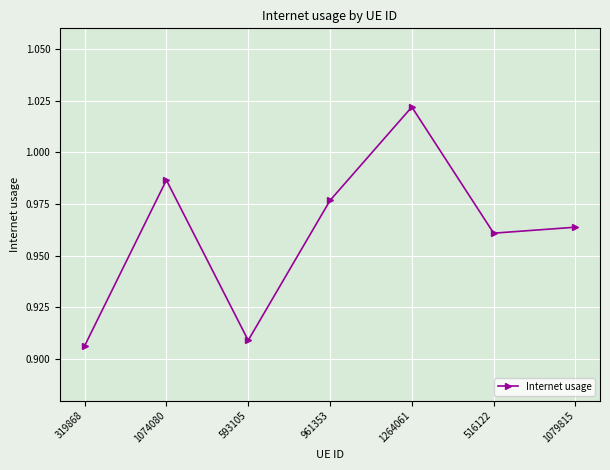

What position from the right is 319868?

7